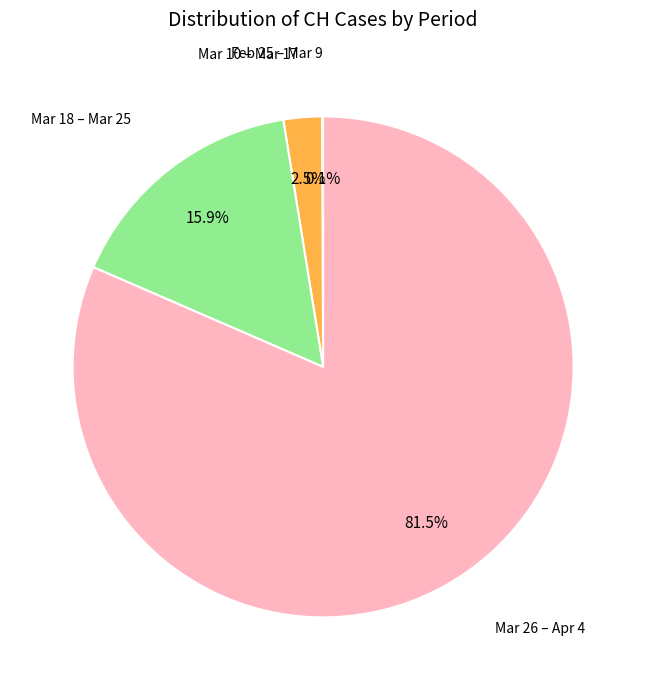

Is there a majority slice in this chart?

Yes